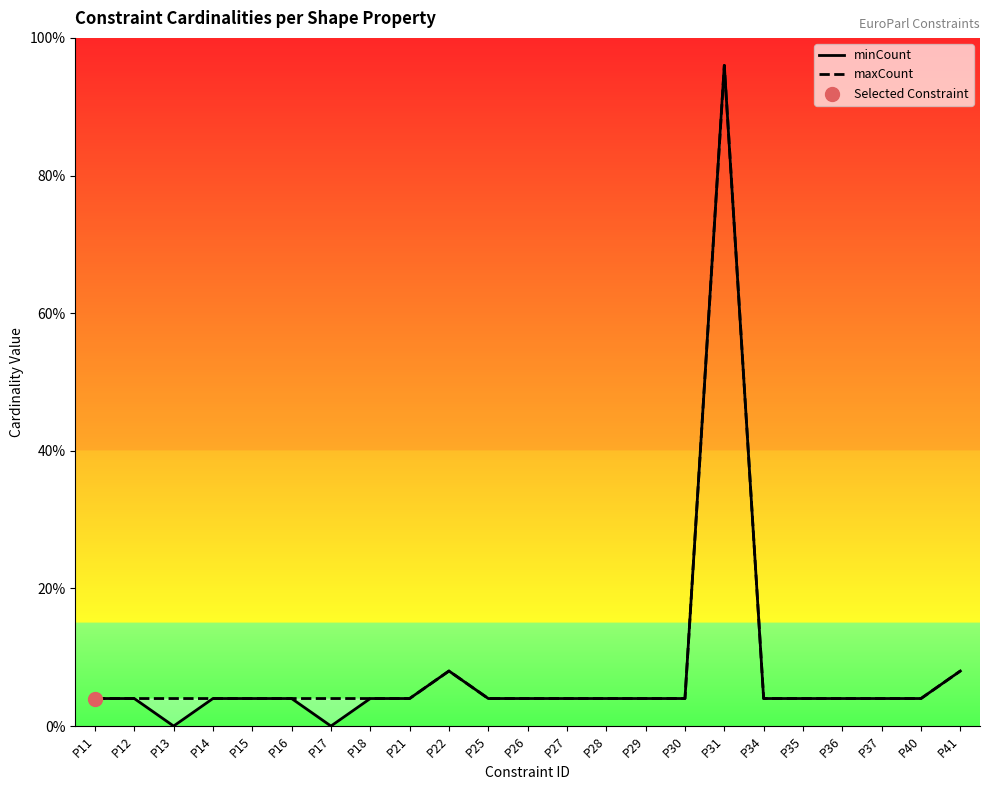

Which series has the widest spread of Y values?

minCount